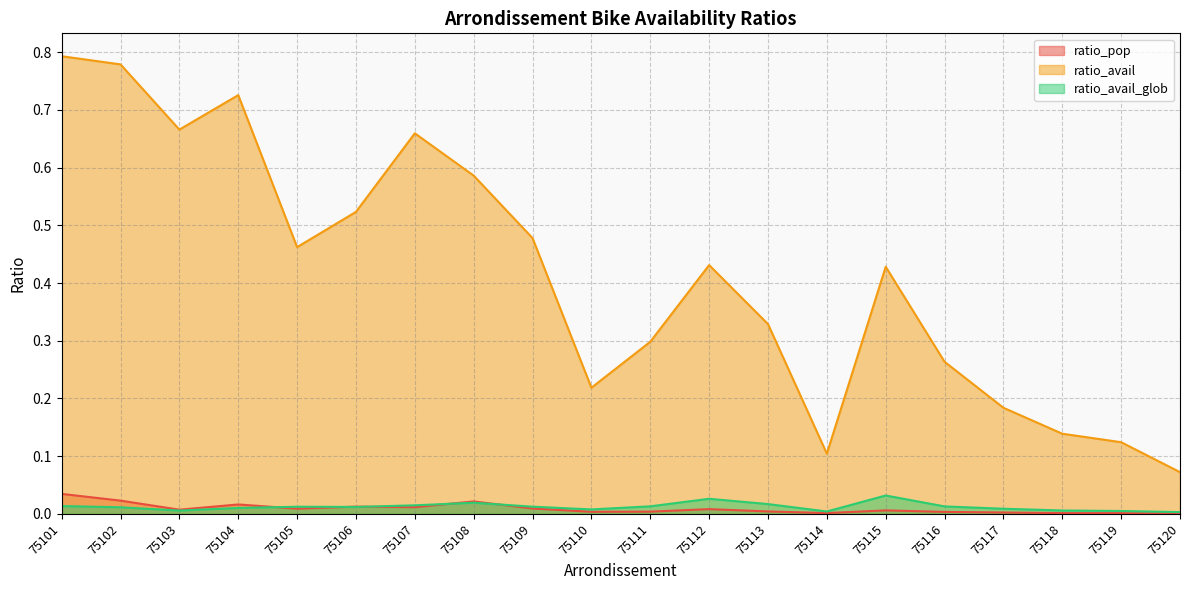

What is the spread (max minus min) of values at 75106?

0.5